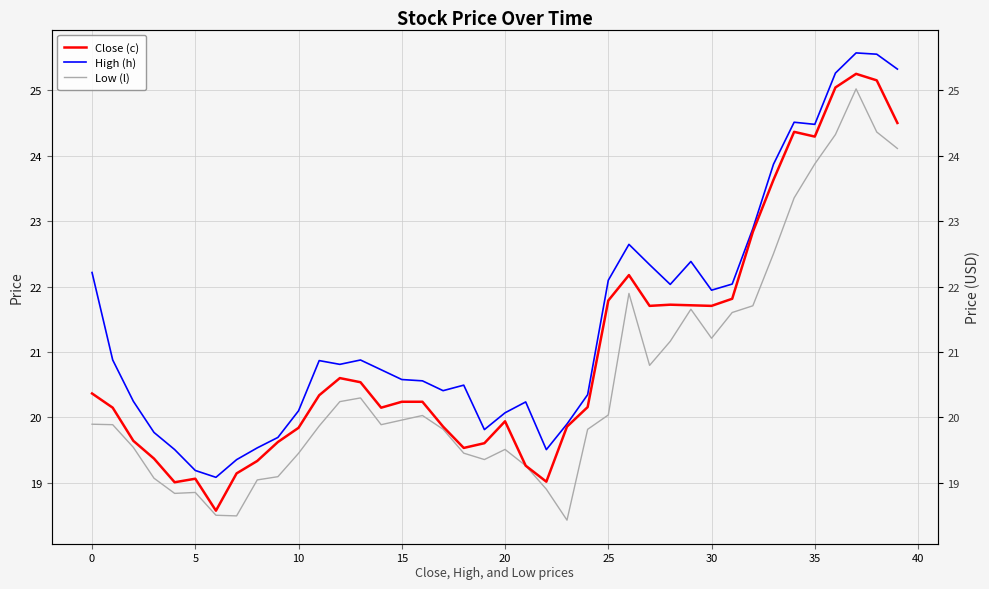

What is the sum of all Close (c) values?

841.2